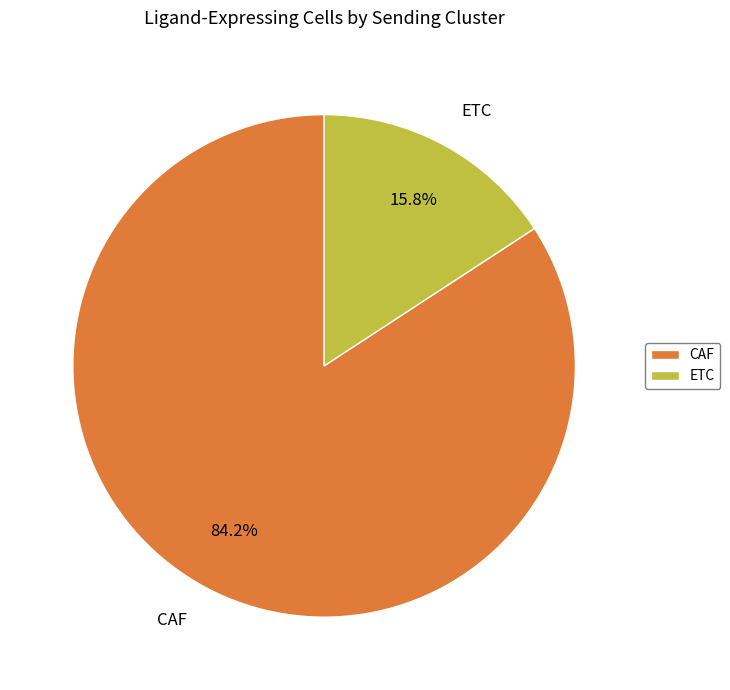

Is the sum of CAF and ETC greater than half?

Yes